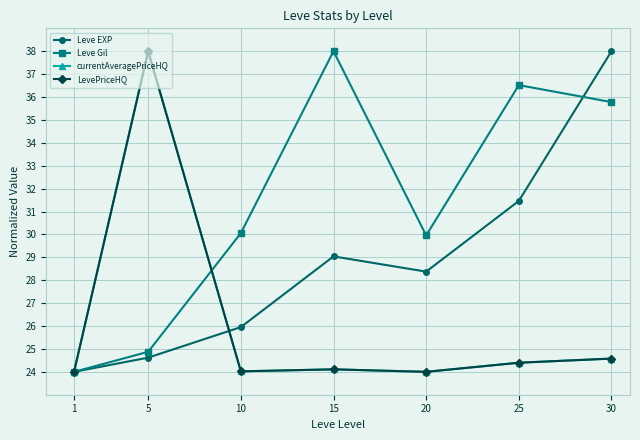

What is the sum of the currentAveragePriceHQ values at 5 and 30?

62.6